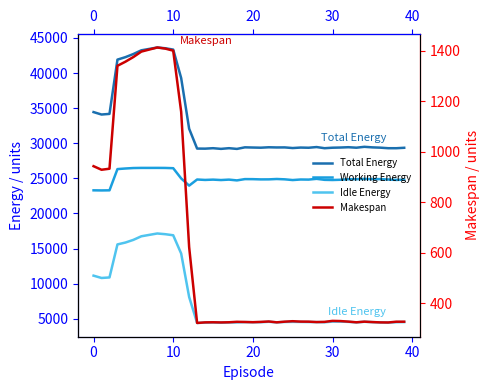

Reading left to right, transcribe all the data shown in this chart.

Total Energy: 34443.3	34097.3	34186.5	41917.6	42269.6	42715.7	43245.1	43444.0	43645.4	43538.1	43347.7	39285.8	32076.4	29247.6	29234.8	29299.7	29204.0	29301.0	29198.9	29423.5	29395.6	29371.1	29431.3	29405.5	29412.8	29322.0	29390.2	29364.1	29462.6	29298.9	29369.1	29395.2	29440.0	29370.3	29497.0	29418.4	29376.8	29298.0	29296.4	29359.4
Working Energy: 23299.2	23284.1	23298.4	26324.5	26408.2	26473.9	26493.1	26492.2	26494.7	26487.4	26451.1	24992.8	23968.0	24841.3	24779.5	24823.2	24764.5	24824.6	24712.7	24897.3	24890.6	24856.0	24860.4	24912.5	24865.5	24762.6	24840.7	24826.7	24935.2	24793.3	24769.5	24803.7	24878.7	24884.0	24923.8	24897.4	24895.7	24839.1	24781.9	24827.0
Idle Energy: 11144.1	10813.1	10888.1	15593.1	15861.4	16241.8	16752.1	16951.8	17150.6	17050.7	16896.6	14293.0	8108.4	4406.3	4455.3	4476.5	4439.4	4476.5	4486.2	4526.2	4505.0	4515.1	4571.0	4493.0	4547.3	4559.4	4549.5	4537.4	4527.4	4505.6	4599.5	4591.5	4561.2	4486.3	4573.3	4521.0	4481.1	4458.9	4514.5	4532.4
Makespan: 942.4	928.3	932.4	1339.9	1356.1	1374.7	1396.1	1404.3	1412.4	1408.0	1399.9	1157.7	622.3	321.7	323.9	324.3	323.7	324.3	326.2	325.5	324.7	325.8	327.5	324.1	326.7	328.5	327.0	326.8	325.1	325.9	329.8	329.1	326.9	324.2	326.8	325.2	323.9	323.5	326.6	326.6